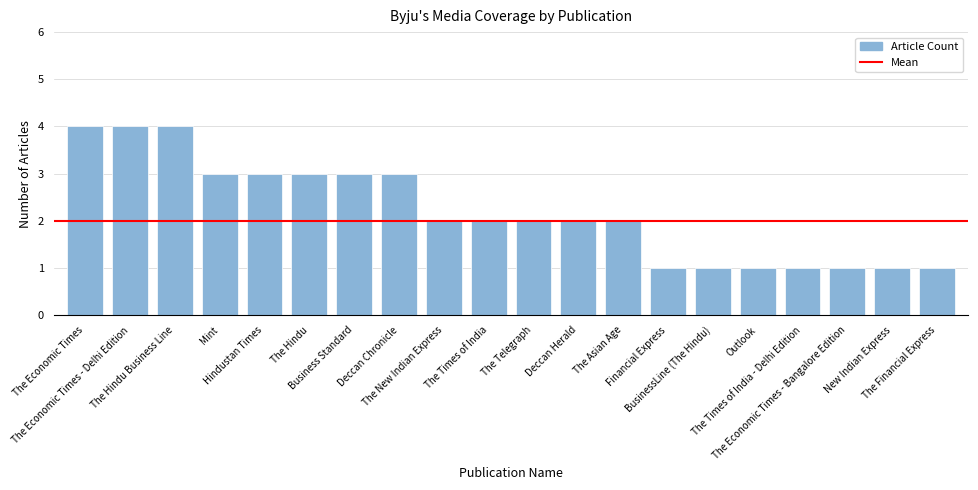

What is the value of the 19th bar from the left?

1